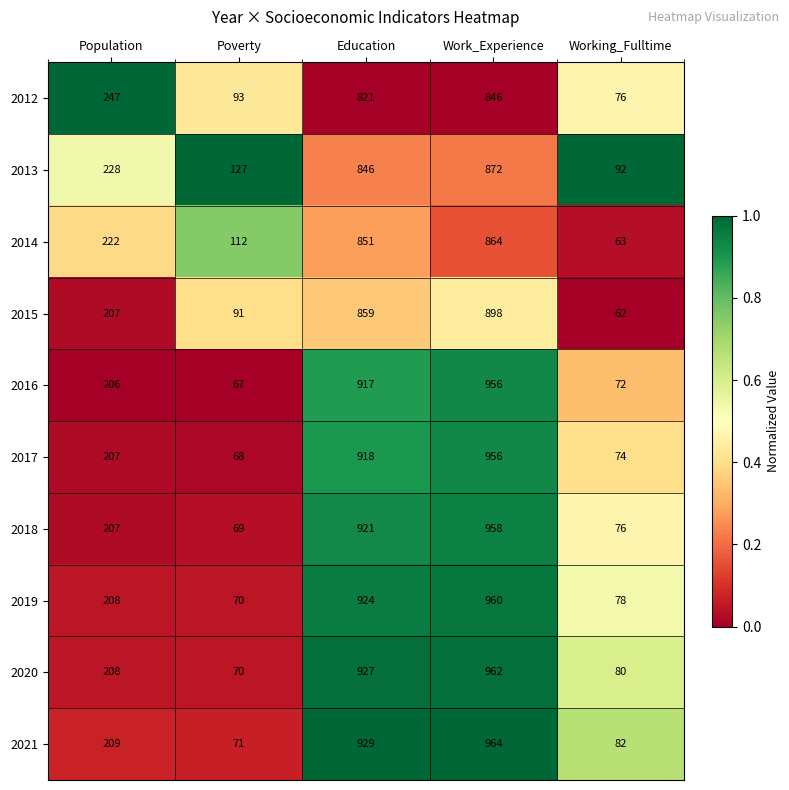

The value of 2016 at Population is 113. True or false?

False